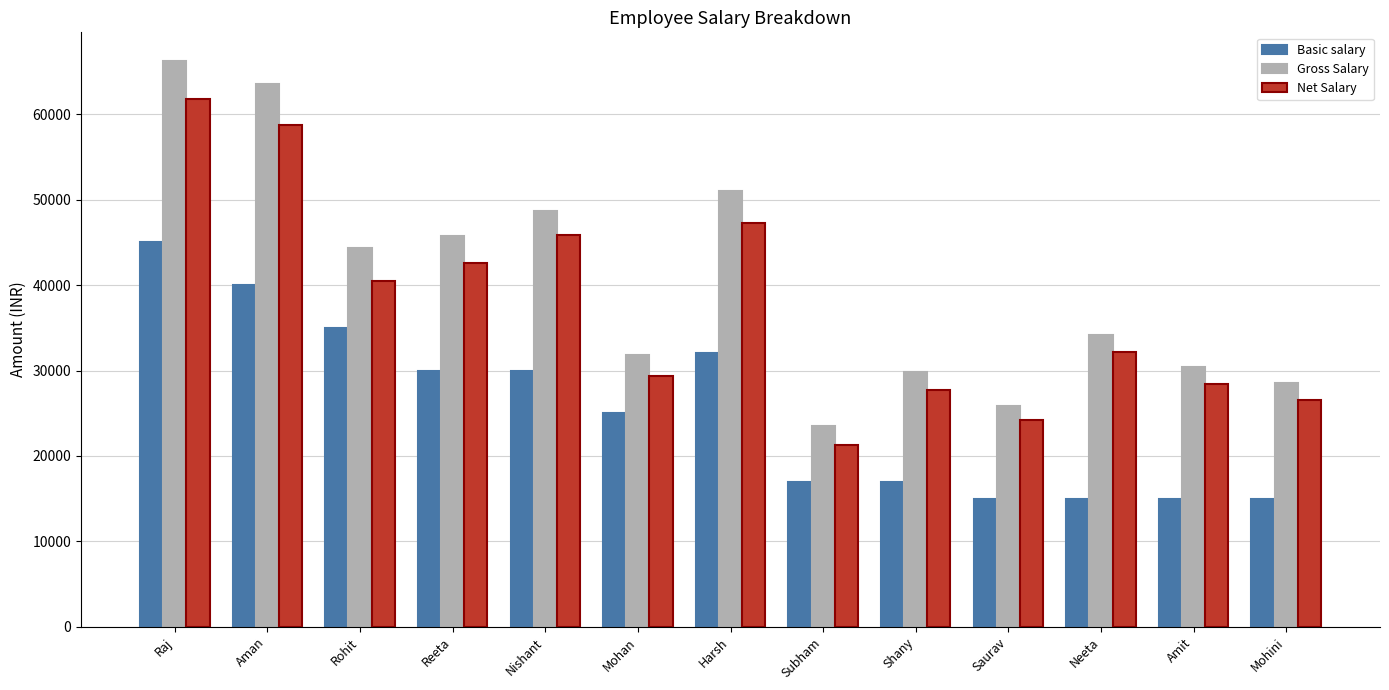

Are the bars horizontal?

No